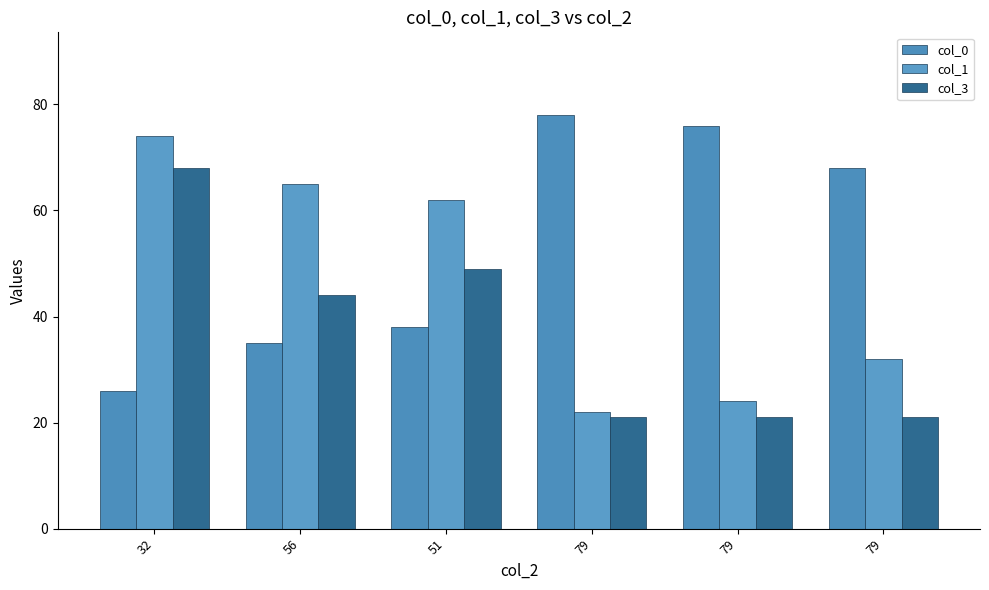

List the series in order of their overall mean, lowest first.

col_3, col_1, col_0